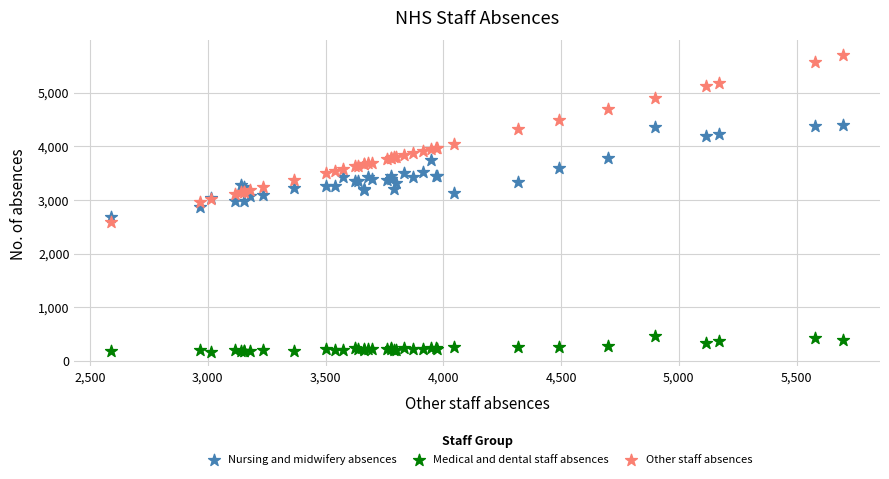

Which series has the largest Y range (max minus min)?

Other staff absences